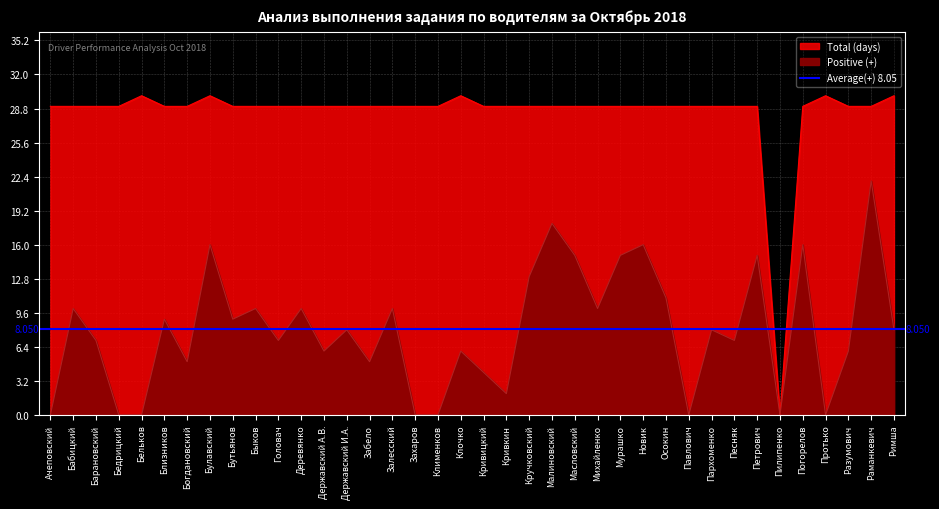

The value of Positive (+) at Бедрицкий is 0. True or false?

True